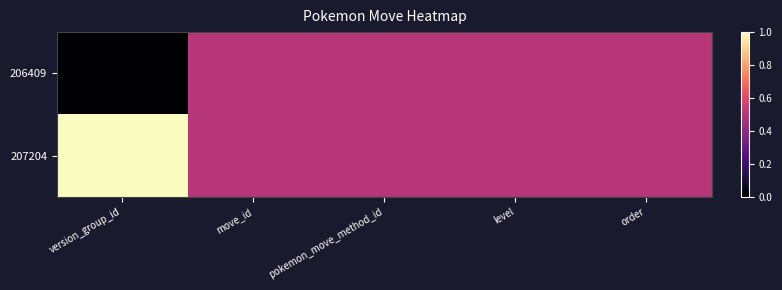

Which series has the largest total across all categories?

207204